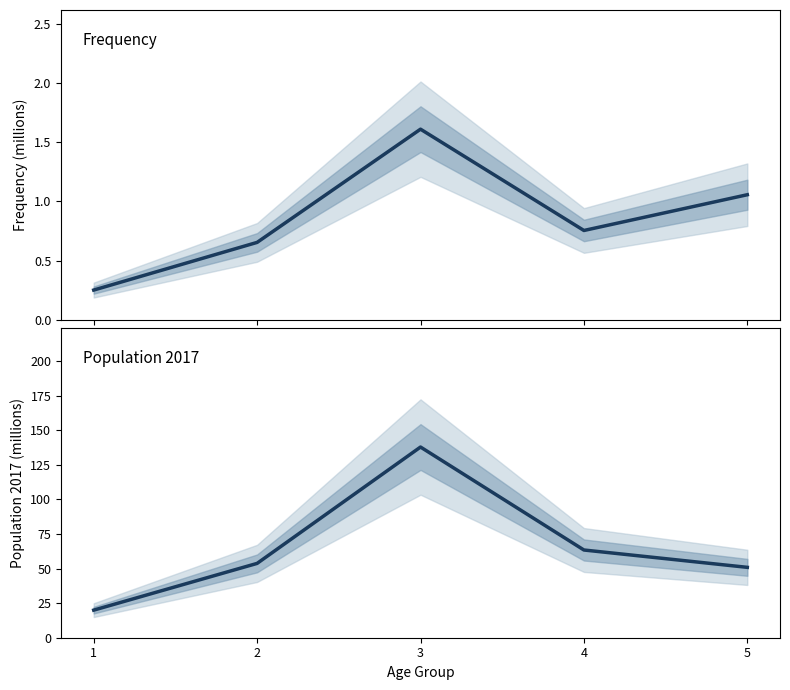

List the labels in order of value, smallest first.

1, 5, 2, 4, 3